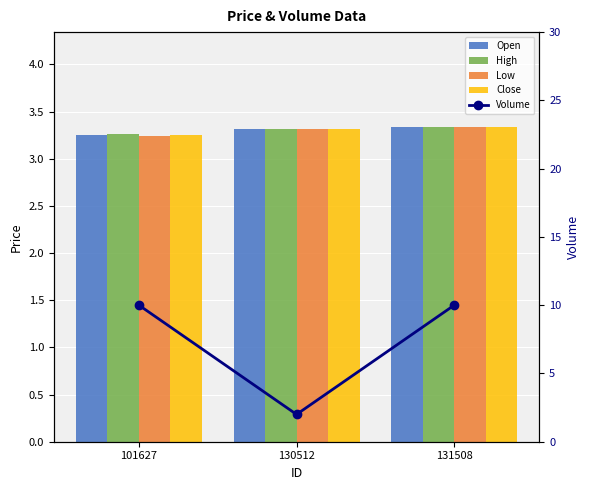

True or false: Open has a value of 5.1 at 130512.

False